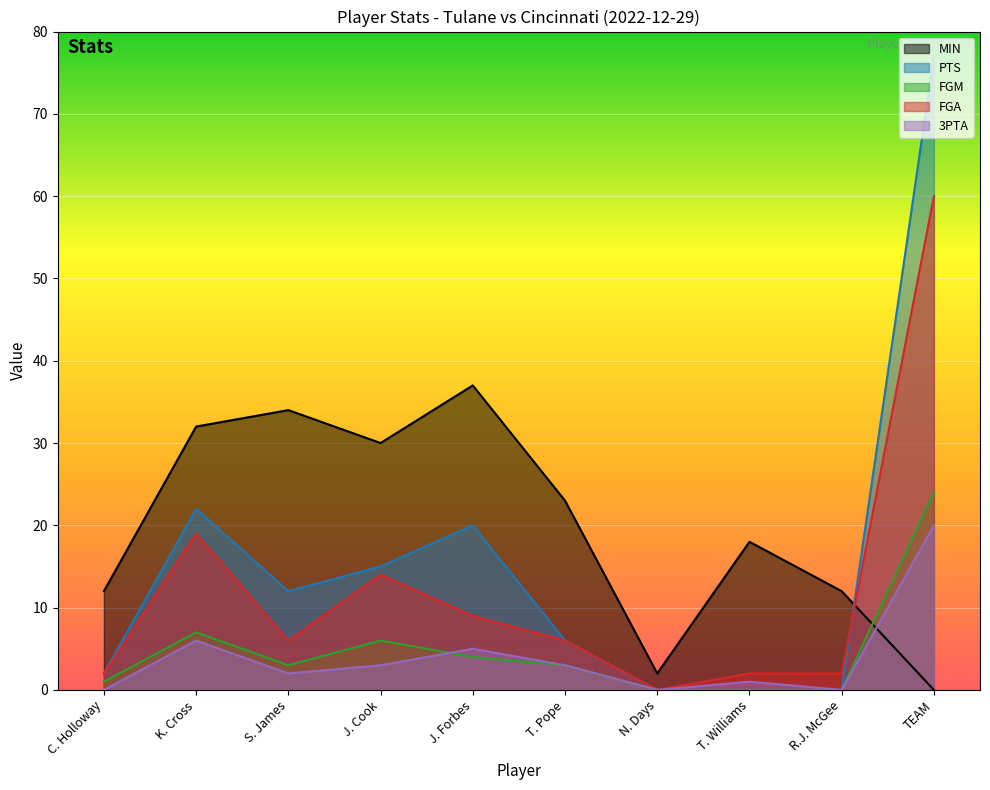

How many series are shown in this chart?

5